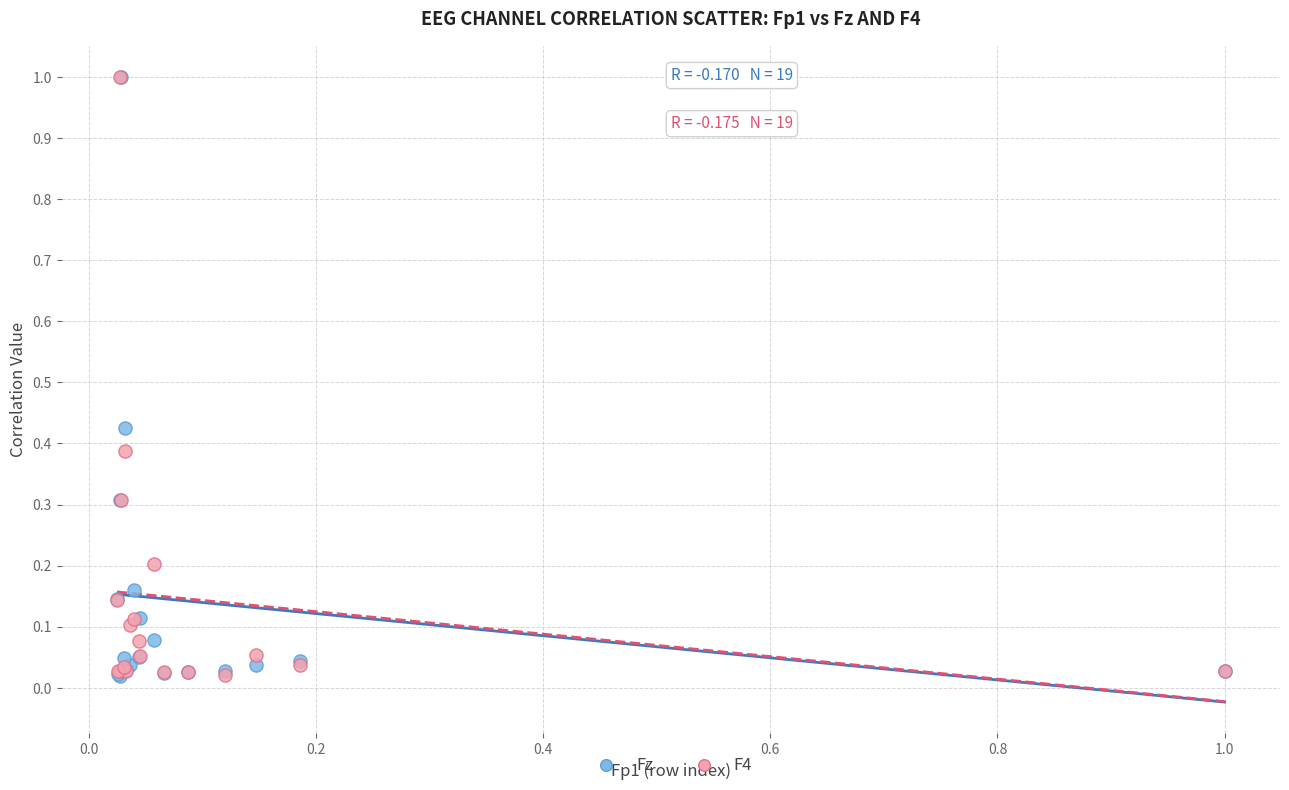

What are all the series names shown in the legend?

Fz, F4